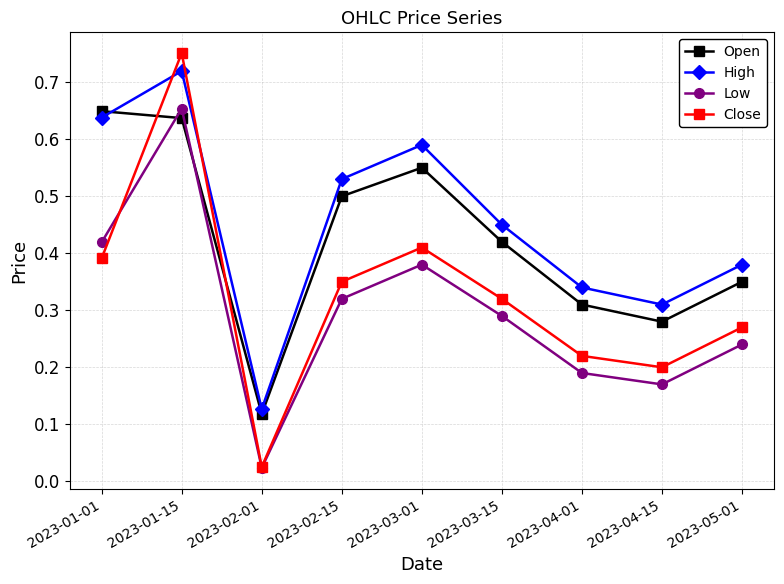

What is the sum of the Close values at 2023-01-15 and 2023-04-15?

1.0